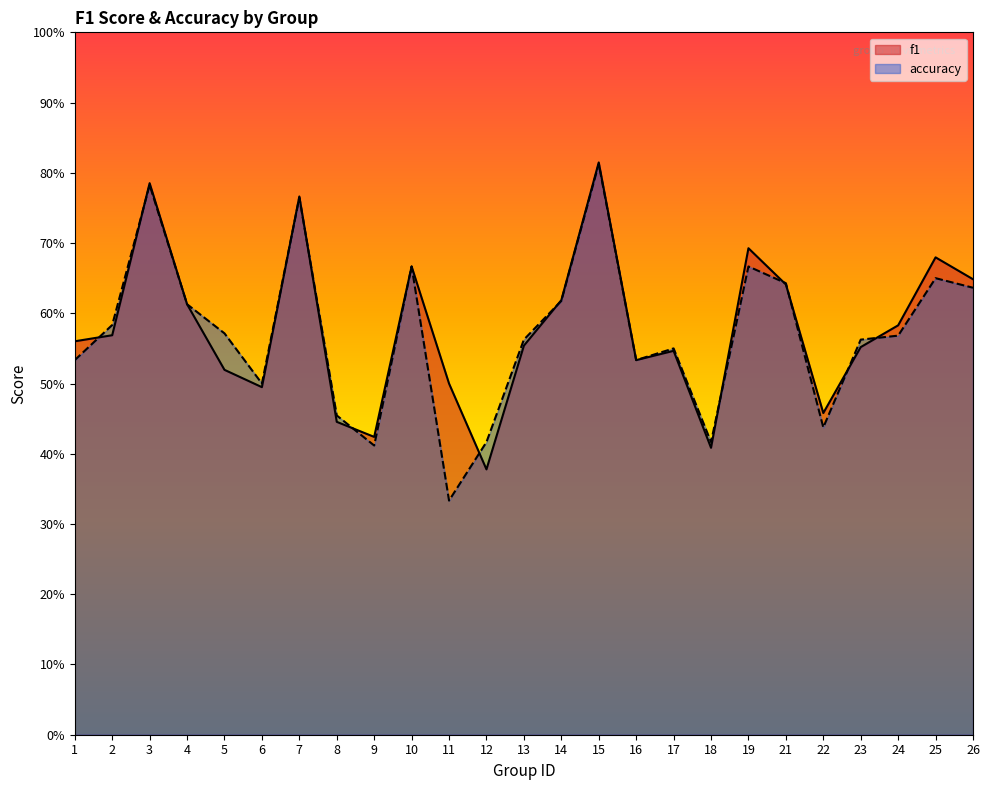

Reading left to right, extract all data points from this chart.

f1: 0.6	0.6	0.8	0.6	0.5	0.5	0.8	0.4	0.4	0.7	0.5	0.4	0.6	0.6	0.8	0.5	0.5	0.4	0.7	0.6	0.5	0.6	0.6	0.7	0.6
accuracy: 0.5	0.6	0.8	0.6	0.6	0.5	0.8	0.5	0.4	0.7	0.3	0.4	0.6	0.6	0.8	0.5	0.6	0.4	0.7	0.6	0.4	0.6	0.6	0.7	0.6